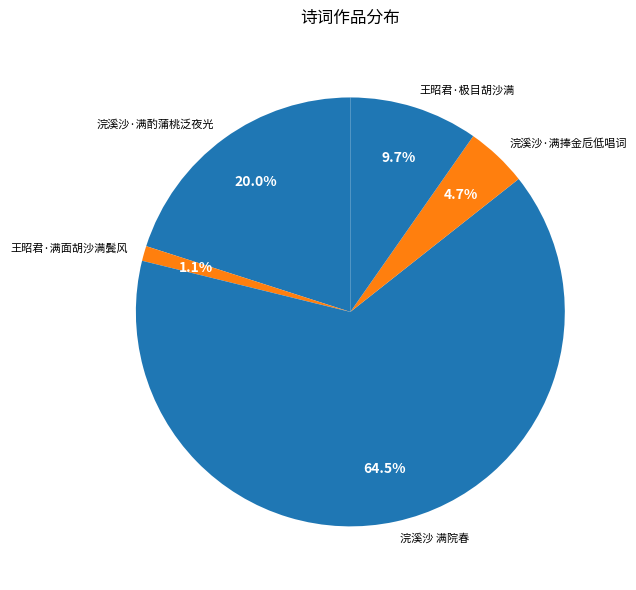

Which has a higher value, 王昭君·满面胡沙满鬓风 or 浣溪沙·满酌蒲桃泛夜光?

浣溪沙·满酌蒲桃泛夜光